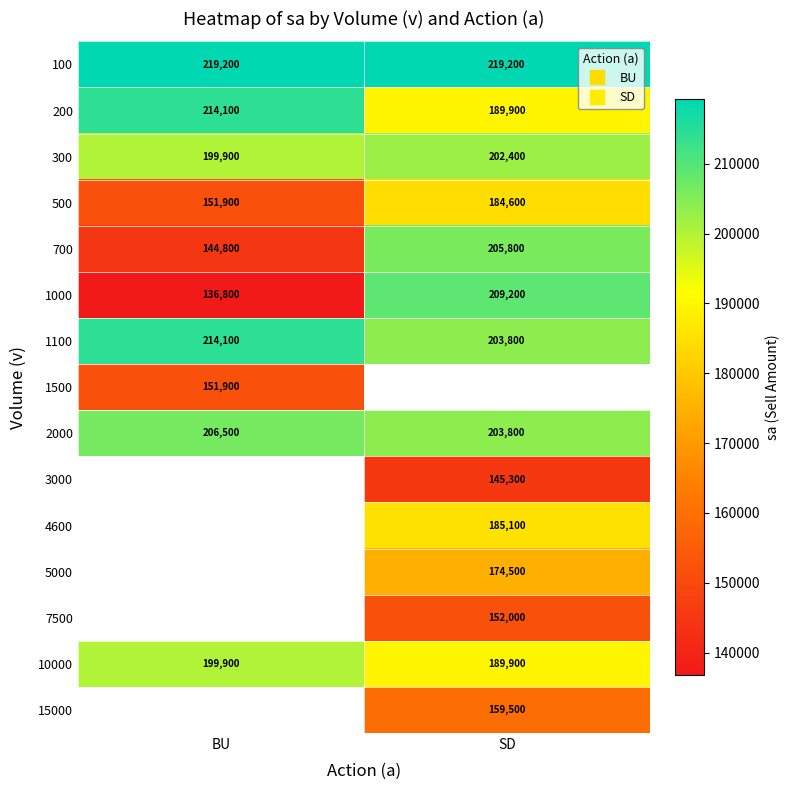

What value does the 1100 series have at SD?

203800.0